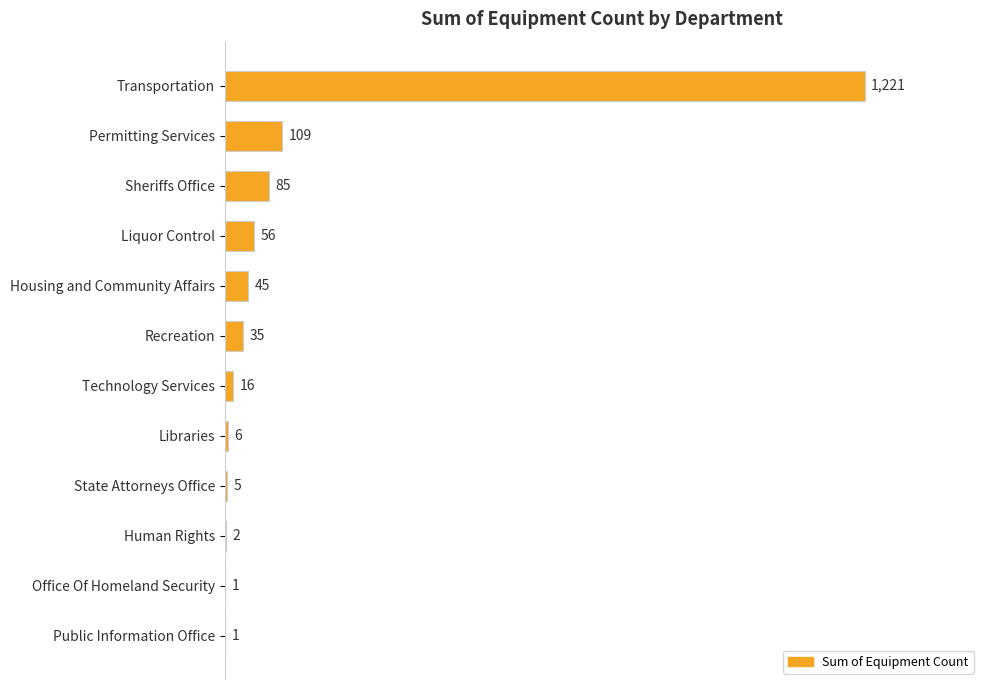

What is the greatest value displayed?

1221